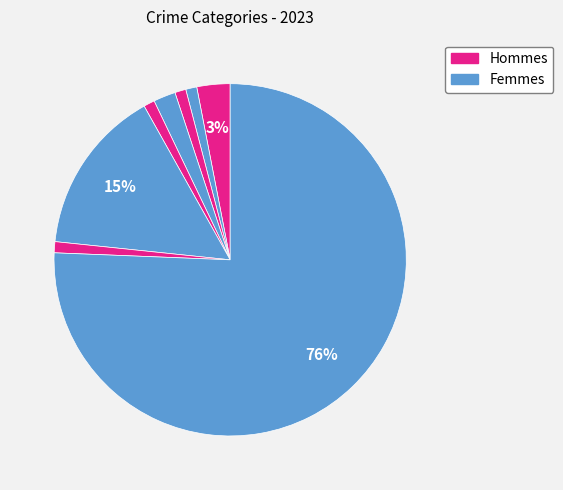

How many segments does this pie chart have?

8